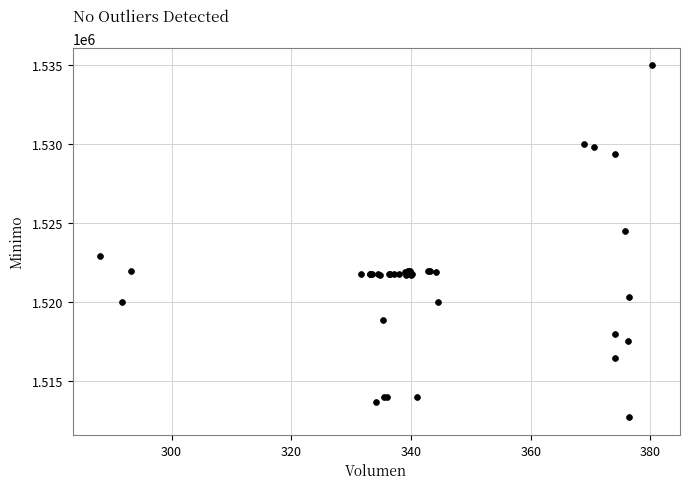

What Y value in the scatter plot is closest to 1523862?

1524513